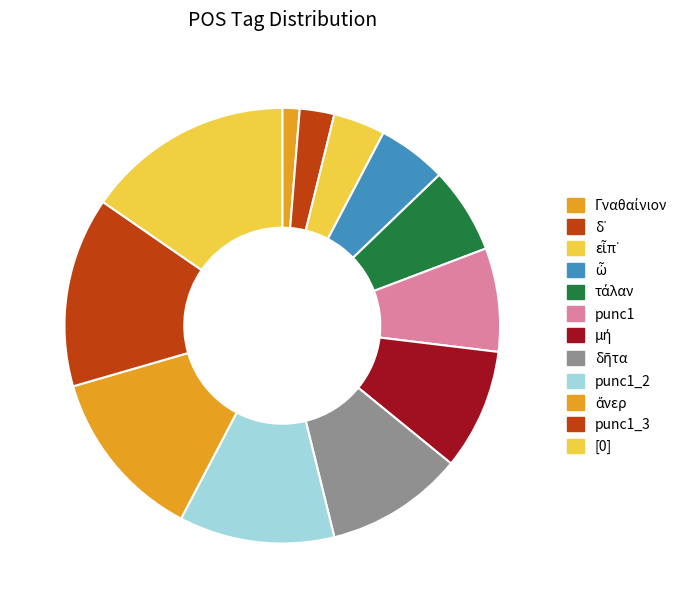

To the nearest percent, what is the average slice percentage?

8%